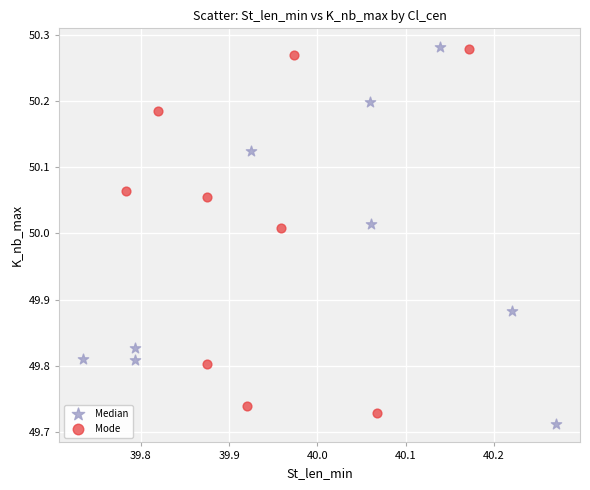

What are all the series names shown in the legend?

Median, Mode